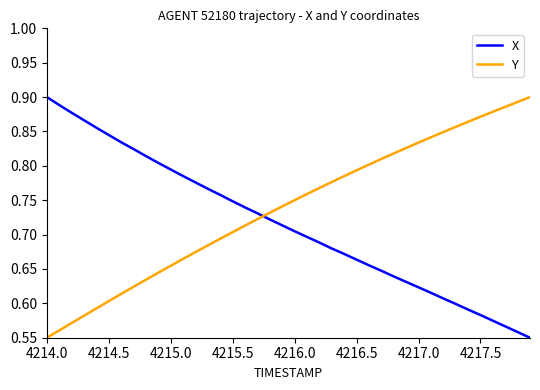

True or false: X and Y cross at least once.

True